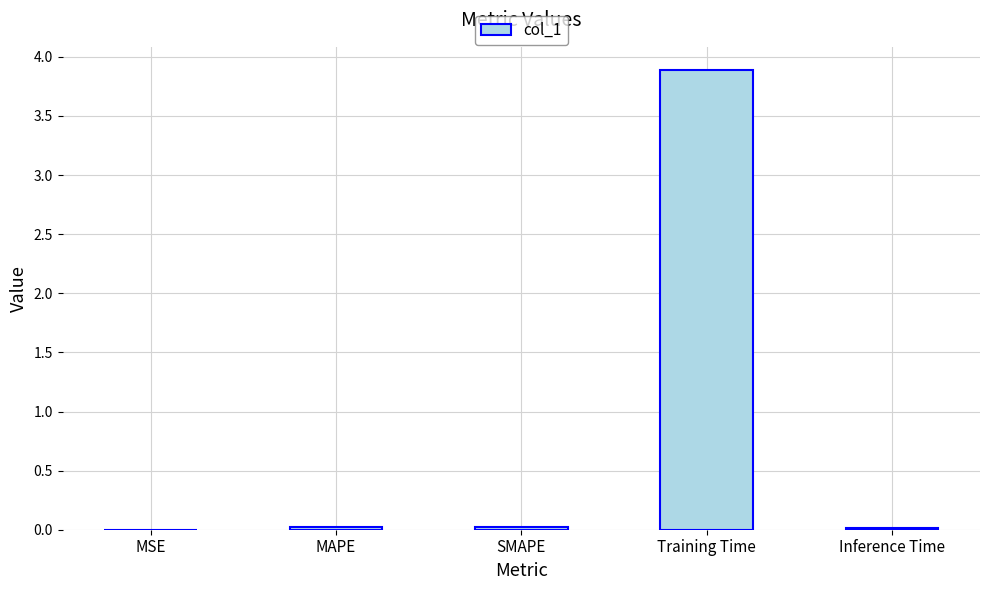

What value does the data have at Training Time?

3.9